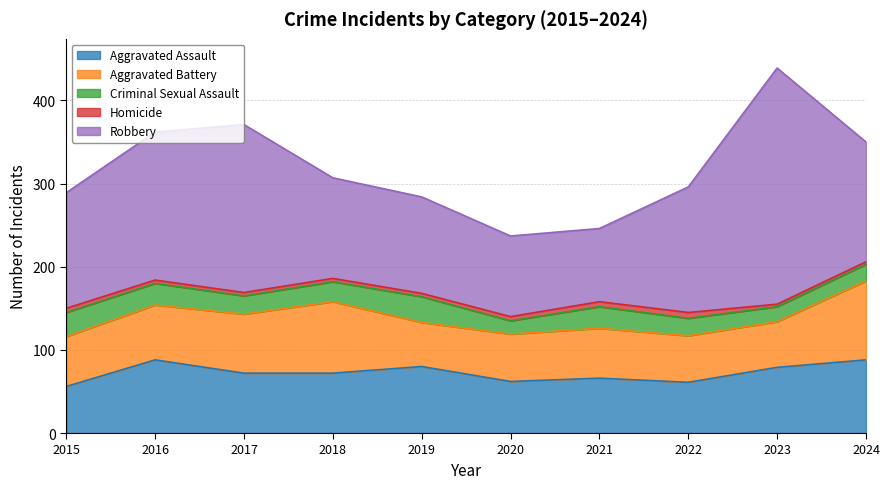

True or false: Robbery and Aggravated Assault cross at least once.

False